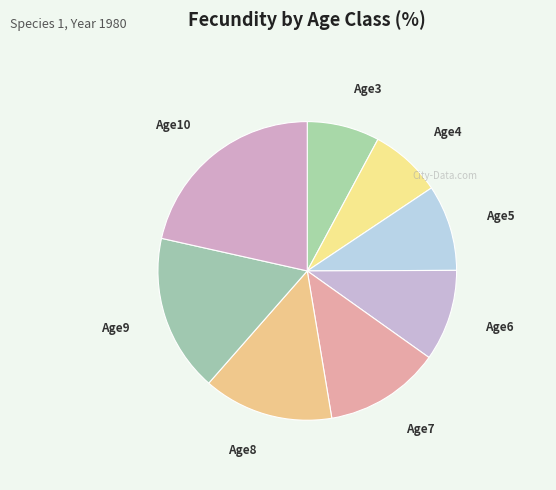

Which slice is the largest?

Age10